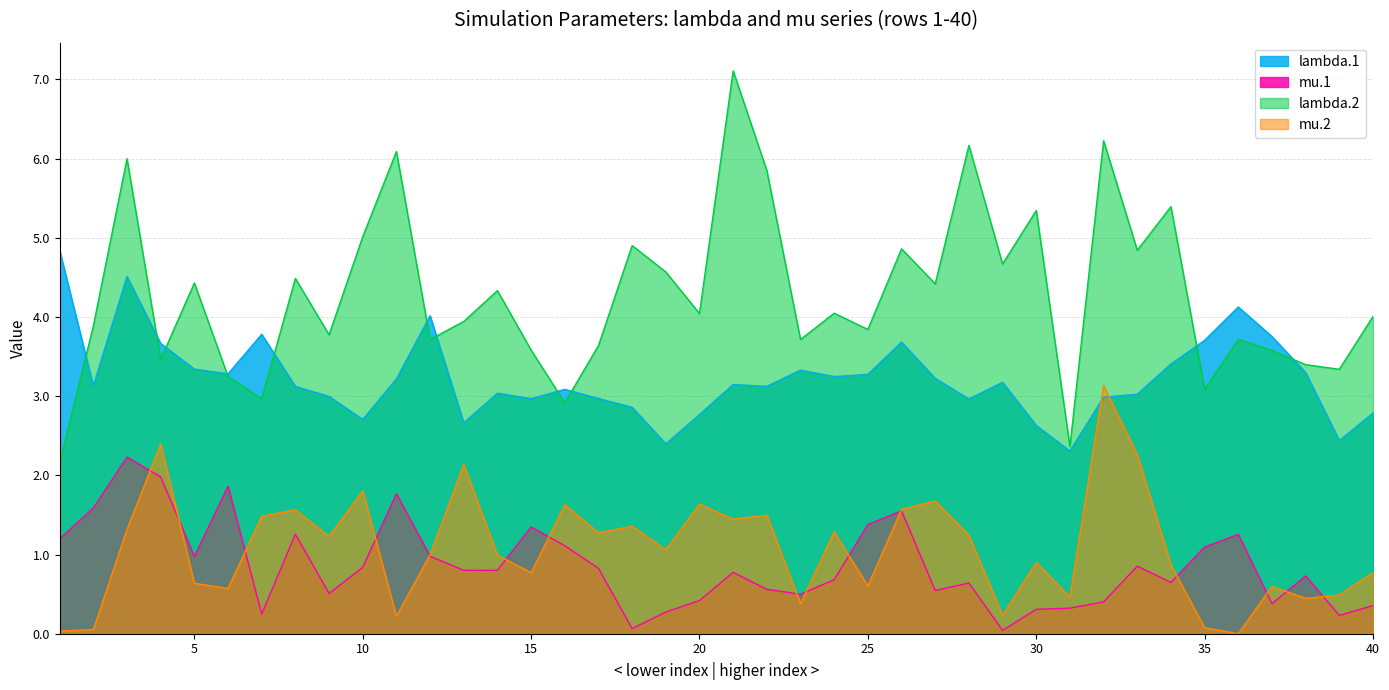

What is the sum of all mu.2 values?

43.1